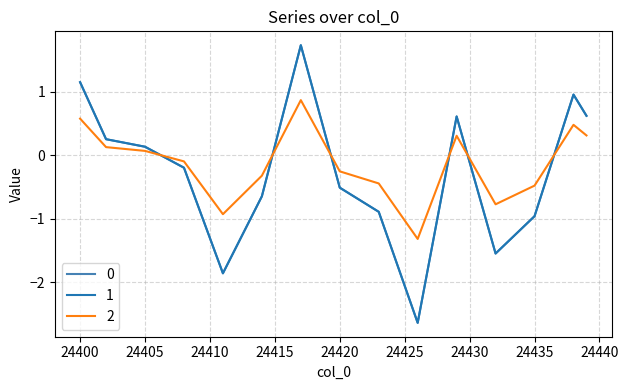

Where does the 0 series first go above 0?

24400